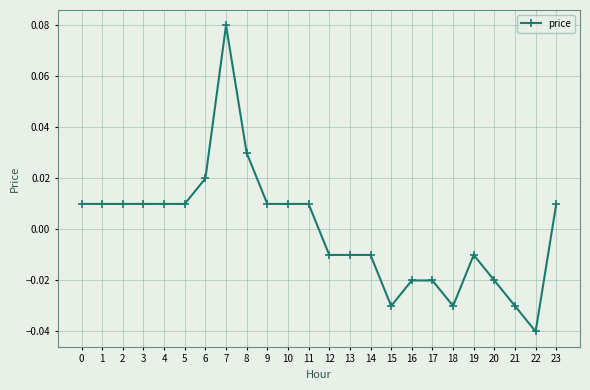

Which label corresponds to the smallest value in the chart?

22